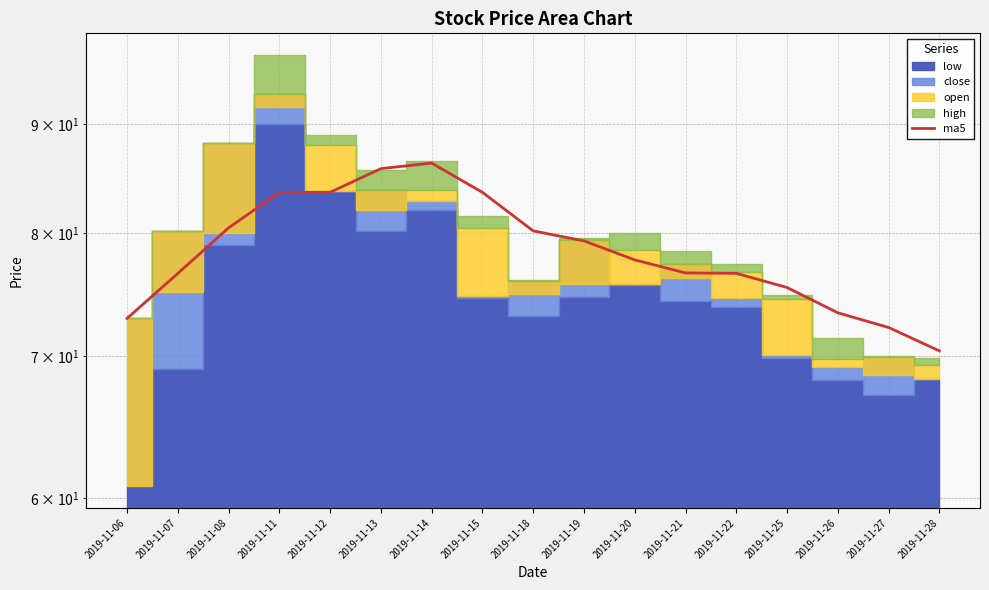

What is the change in value from 2019-11-21 to 2019-11-26?

-3.2